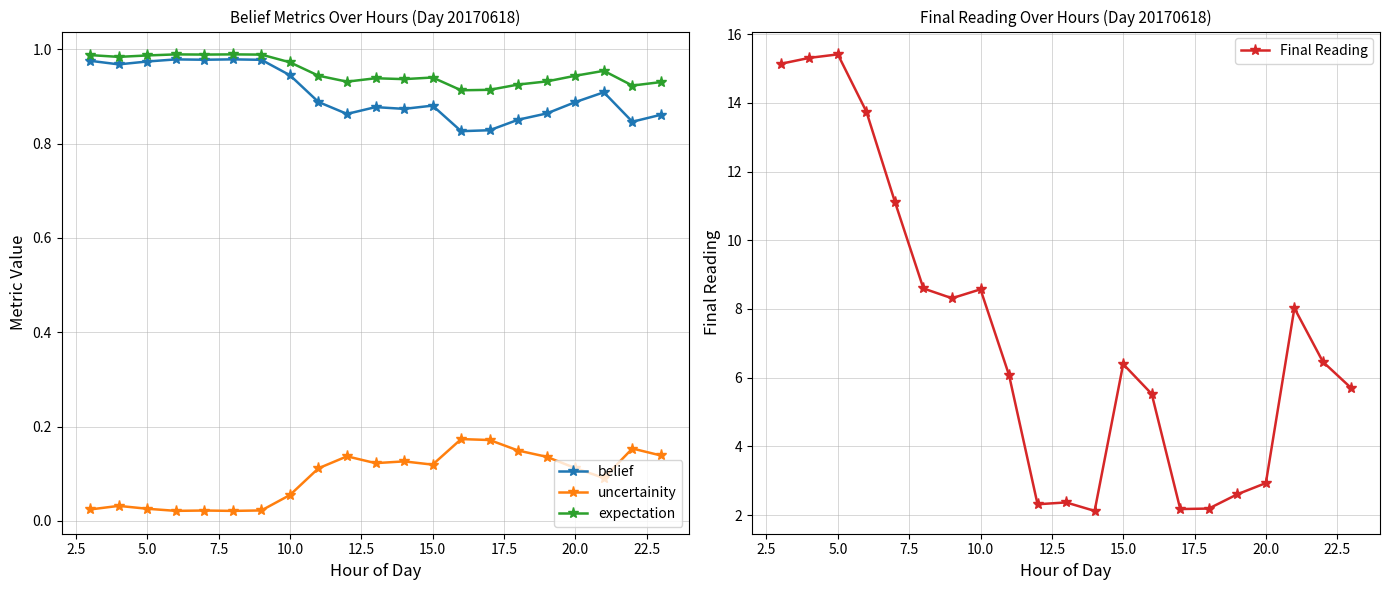

How many interior local valleys does the expectation series have?

6